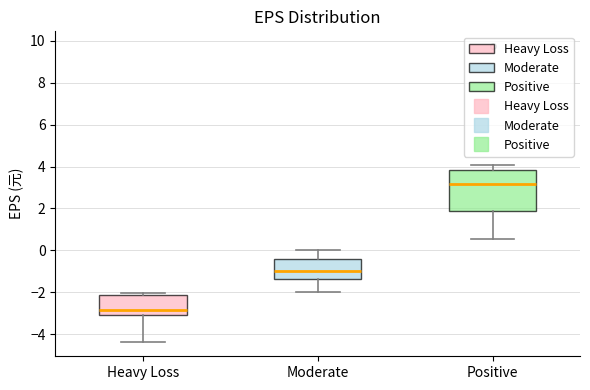

Comparing the boxes themselves (not the whiskers), which one is the tallest?

Positive